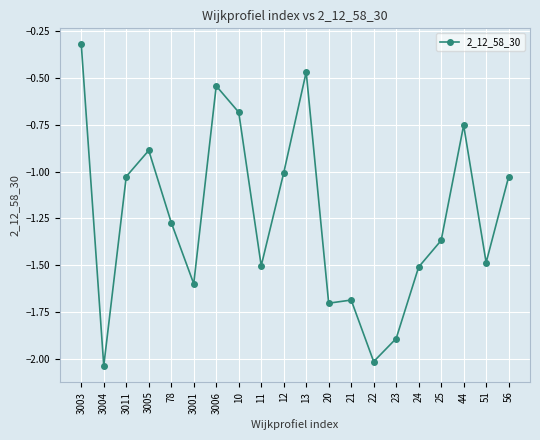

What is the change in value from 3004 to 11?

+0.5